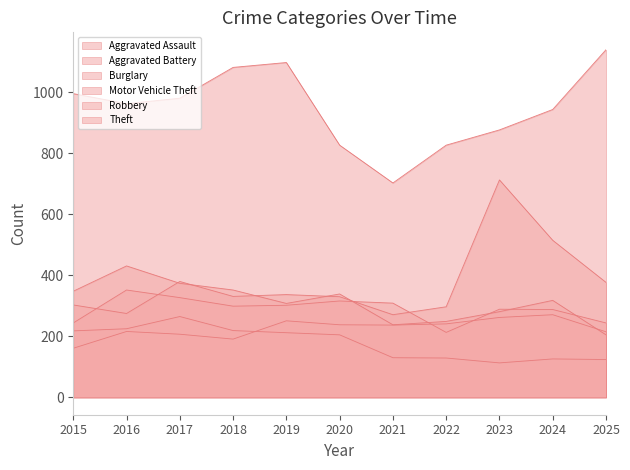

How many distinct data groups are displayed?

6